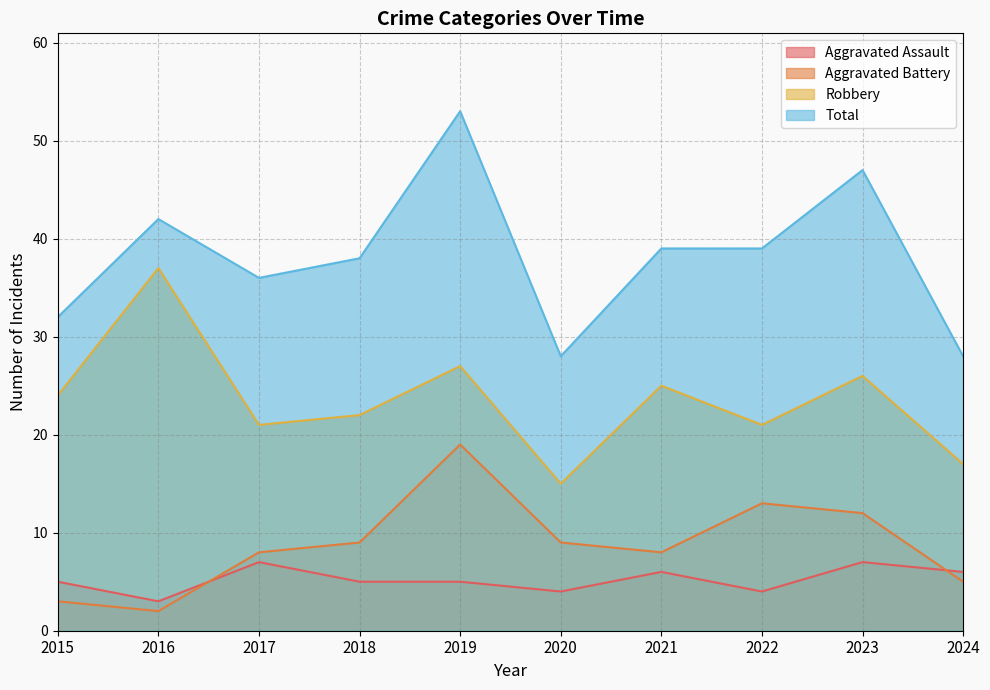

List the labels in order of Aggravated Assault value, largest first.

2017, 2023, 2021, 2024, 2015, 2018, 2019, 2020, 2022, 2016